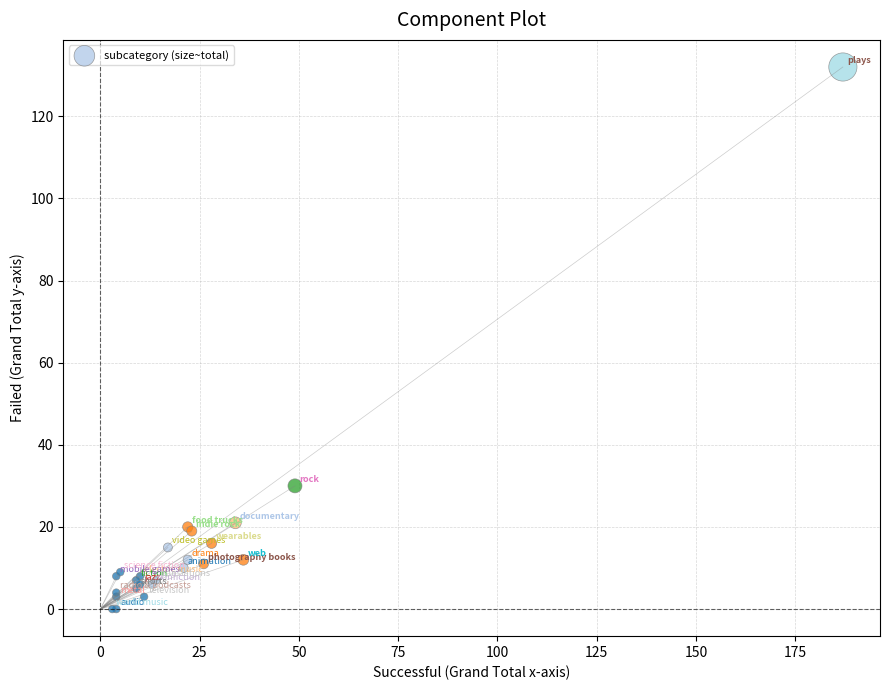

What Y value in the scatter plot is closest to 66?

30